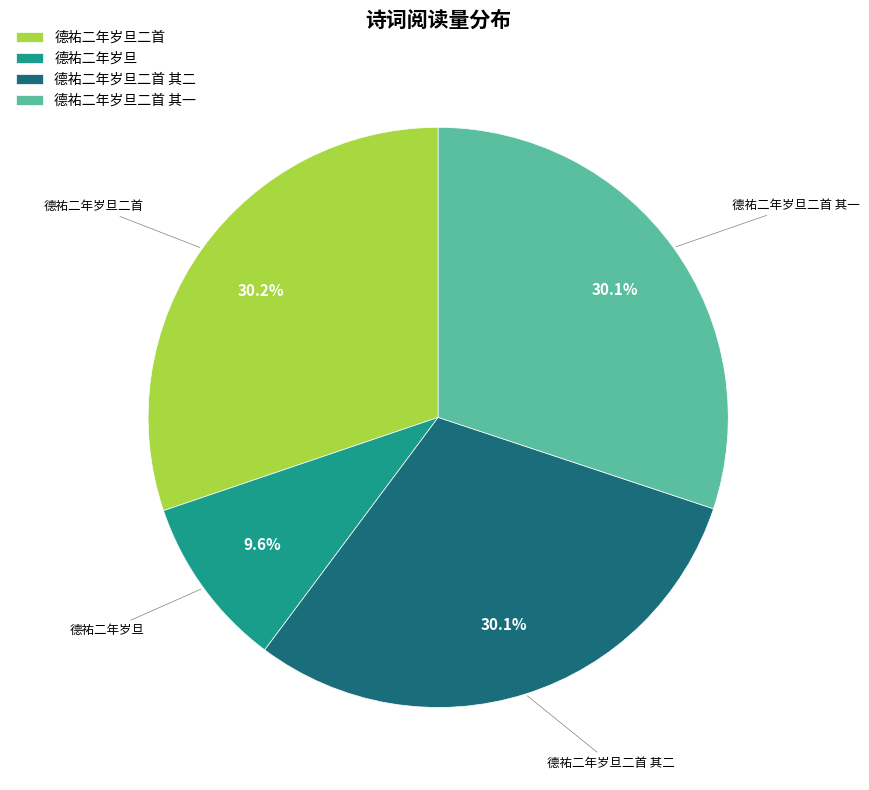

Does 德祐二年岁旦二首 represent more than half of the total?

No